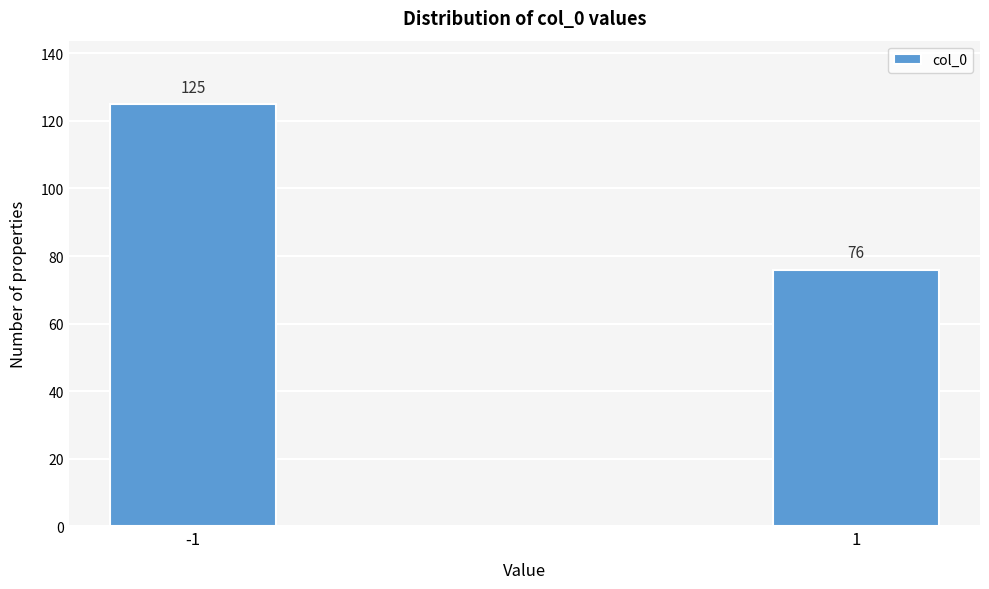

Reading right to left, transcribe all the data shown in this chart.

76	125